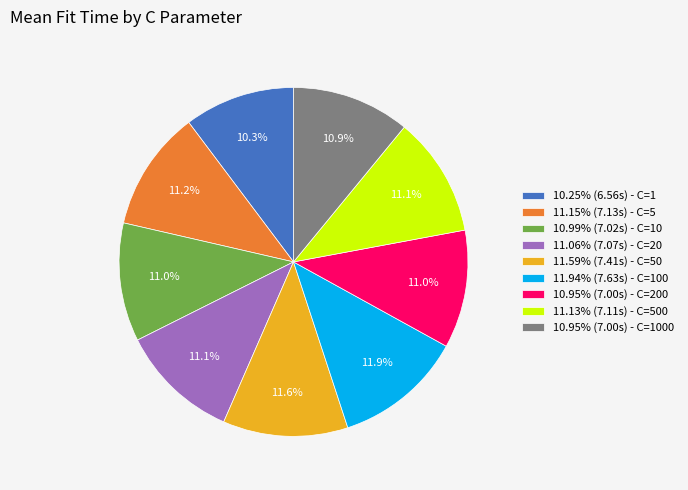

Approximately how many times larger is the value at 11.59% (7.41s) - C=50 compared to 10.25% (6.56s) - C=1?

1.1